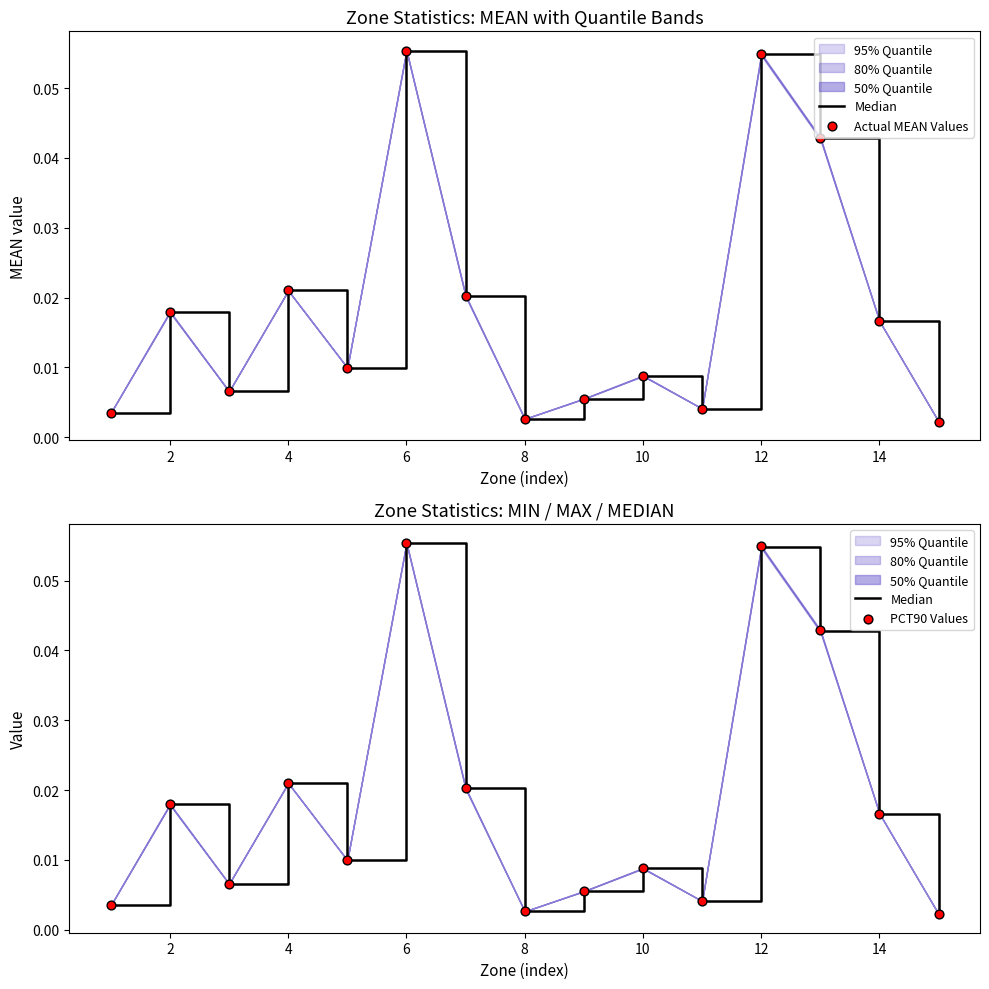

Which series has the largest total across all categories?

PCT90 Values